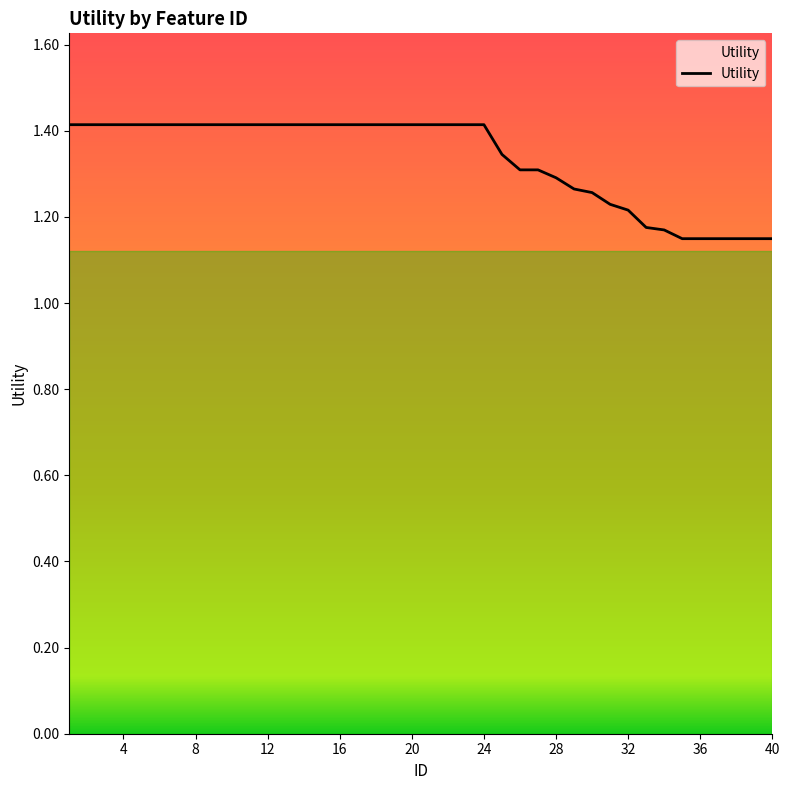

What is the difference between the maximum and minimum values?

0.3